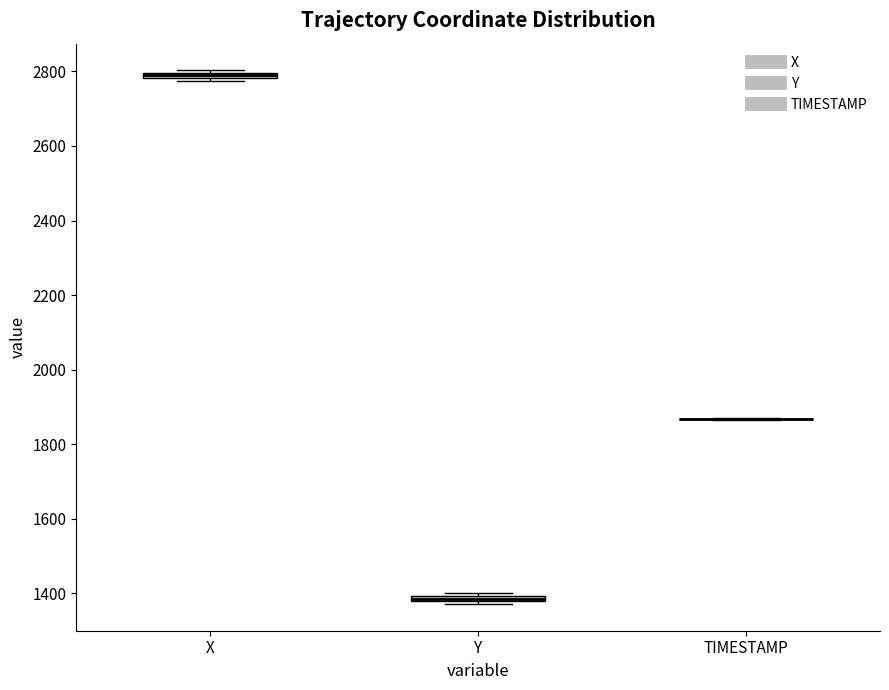

Where is the lower edge of the box for X on the y-axis? The values are not printed on the chart, so give them approximately, as read against the axis.

2780